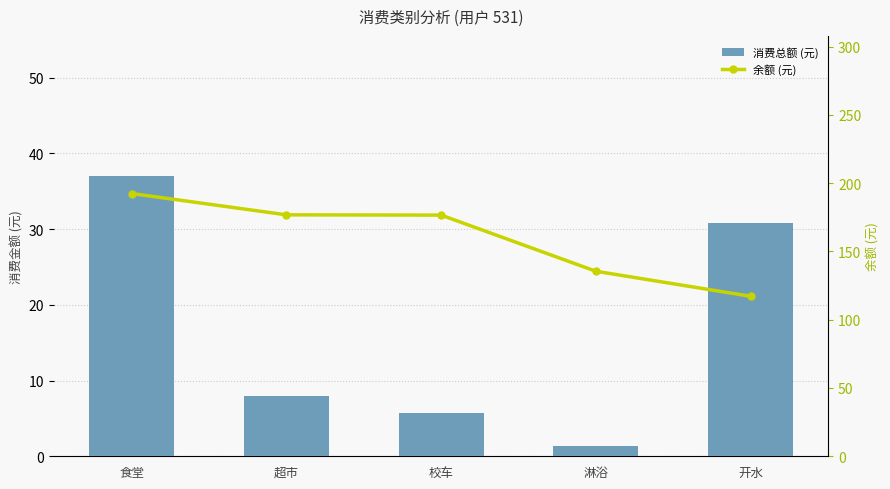

Rank the series by their average value, from highest to lowest.

余额 (元), 消费总额 (元)